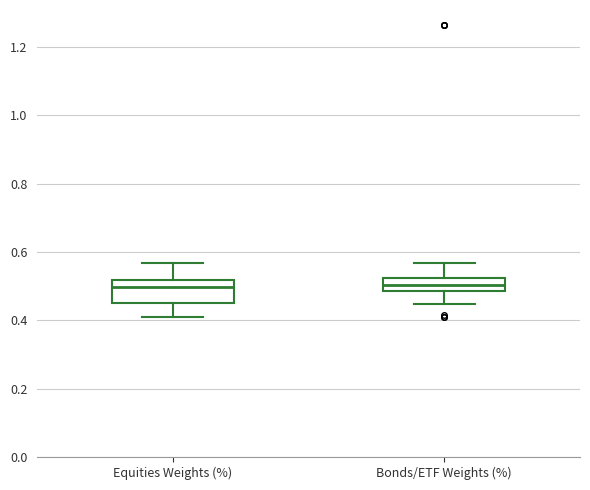

Where is the lower edge of the box for Bonds/ETF Weights (%) on the y-axis? The values are not printed on the chart, so give them approximately, as read against the axis.

0.48